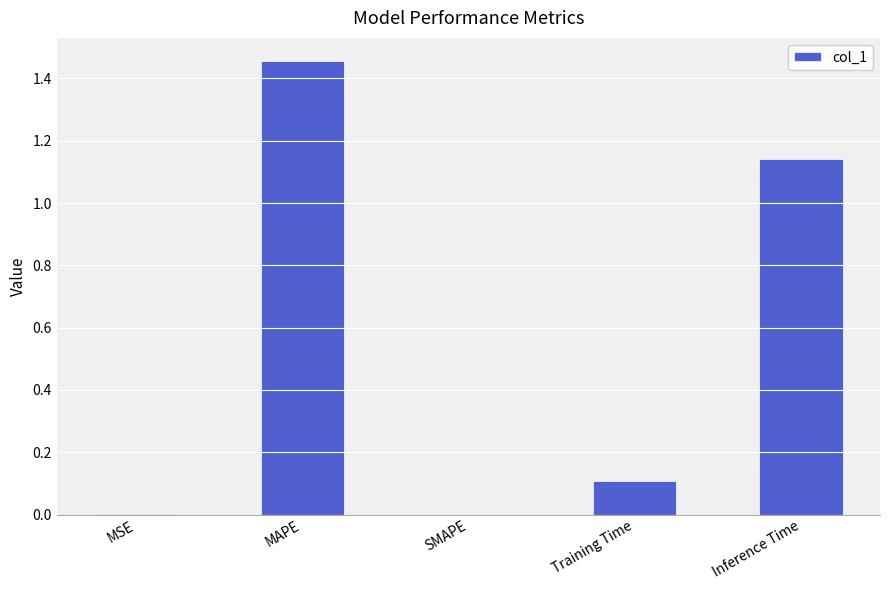

Which category has the highest value across all series?

MAPE